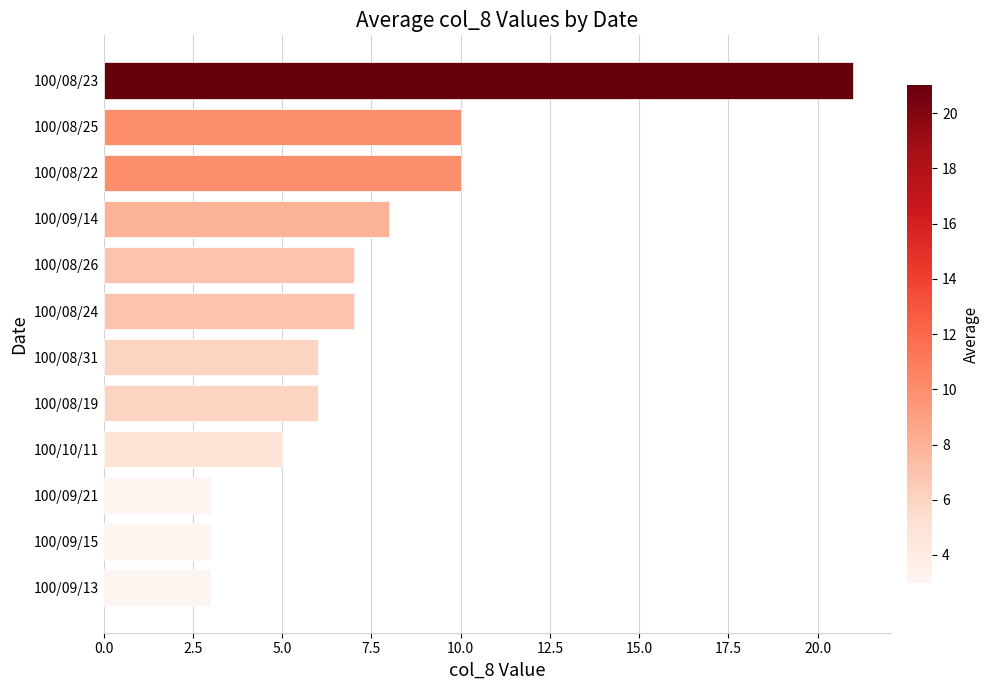

What is the maximum value shown in the chart?

21